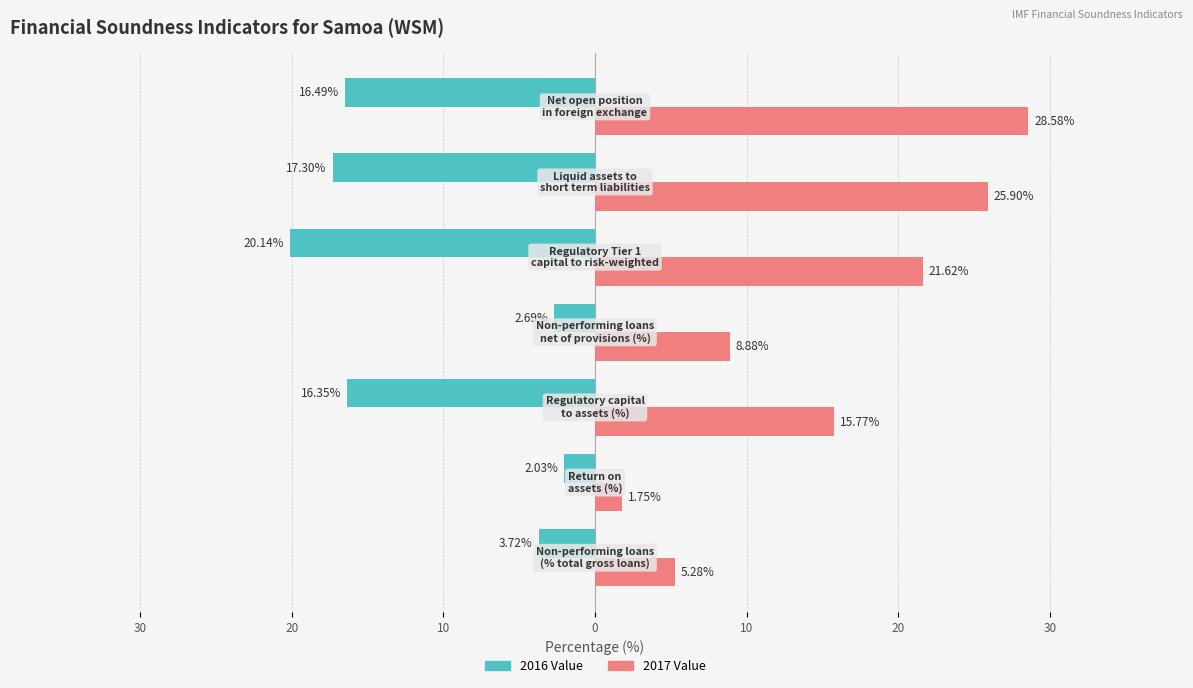

What are all the series names shown in the legend?

2016 Value, 2017 Value